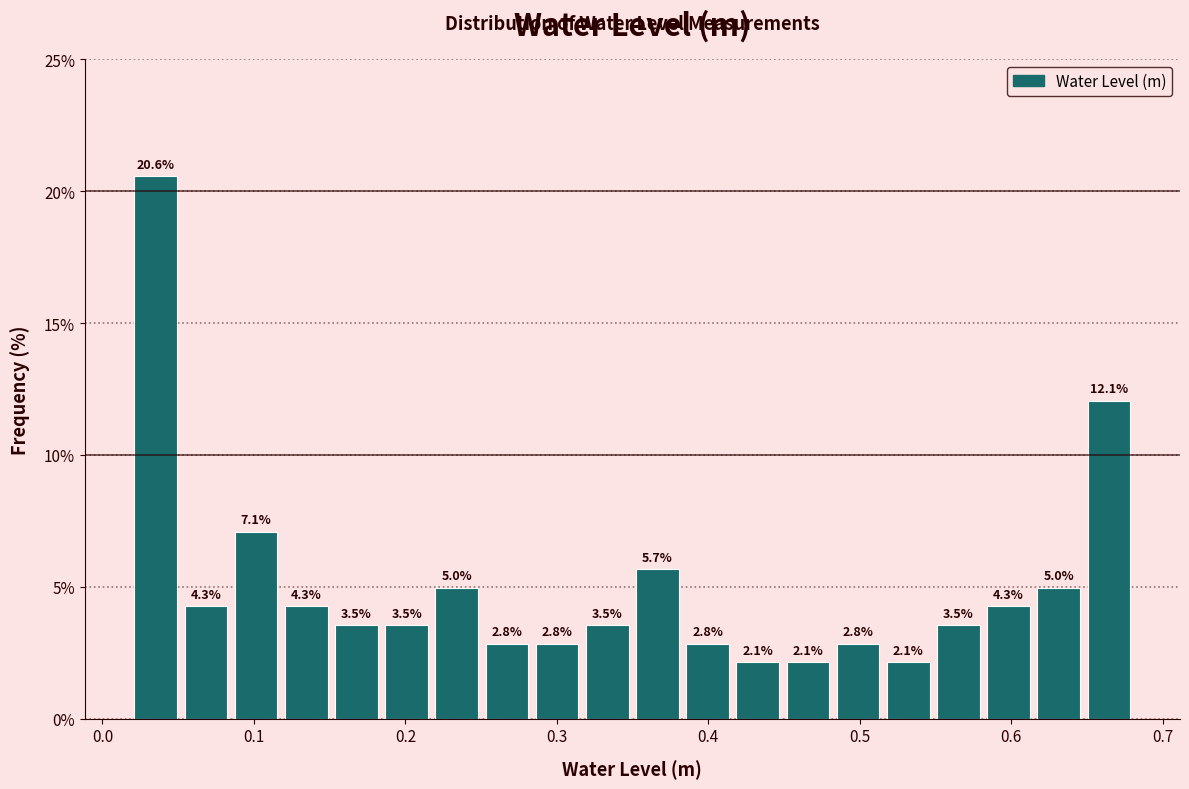

Around what value on the x-axis is the tallest bar? Give the approximate position of its centre, as read against the axis.

0.04